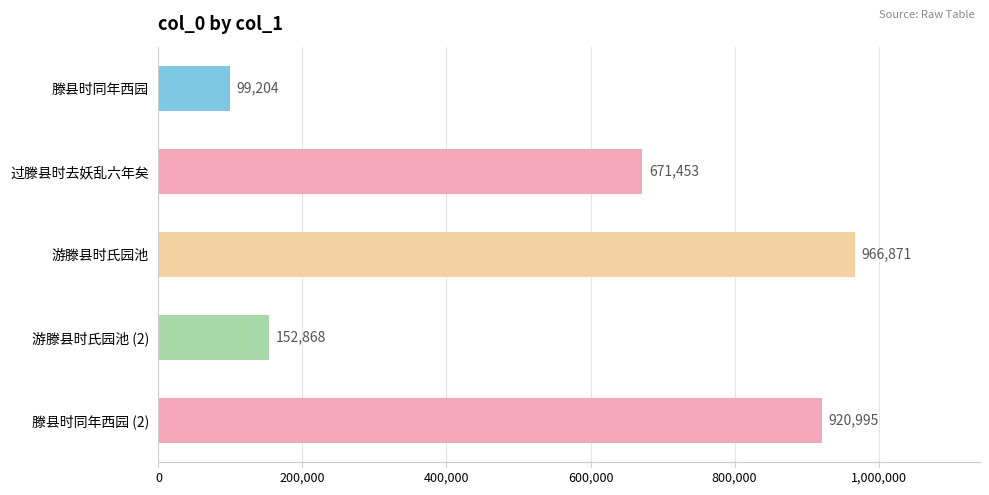

What is the change in value from 过滕县时去妖乱六年矣 to 游滕县时氏园池?

+295418